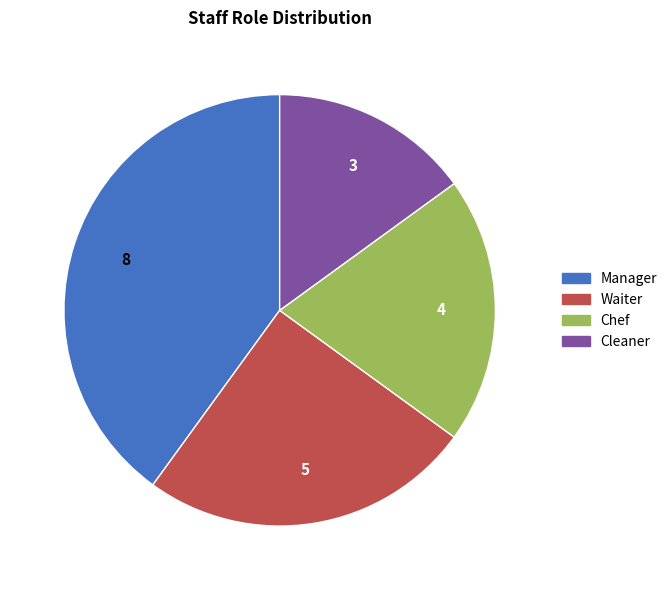

Approximately how many times larger is the value at Cleaner compared to Waiter?

0.6